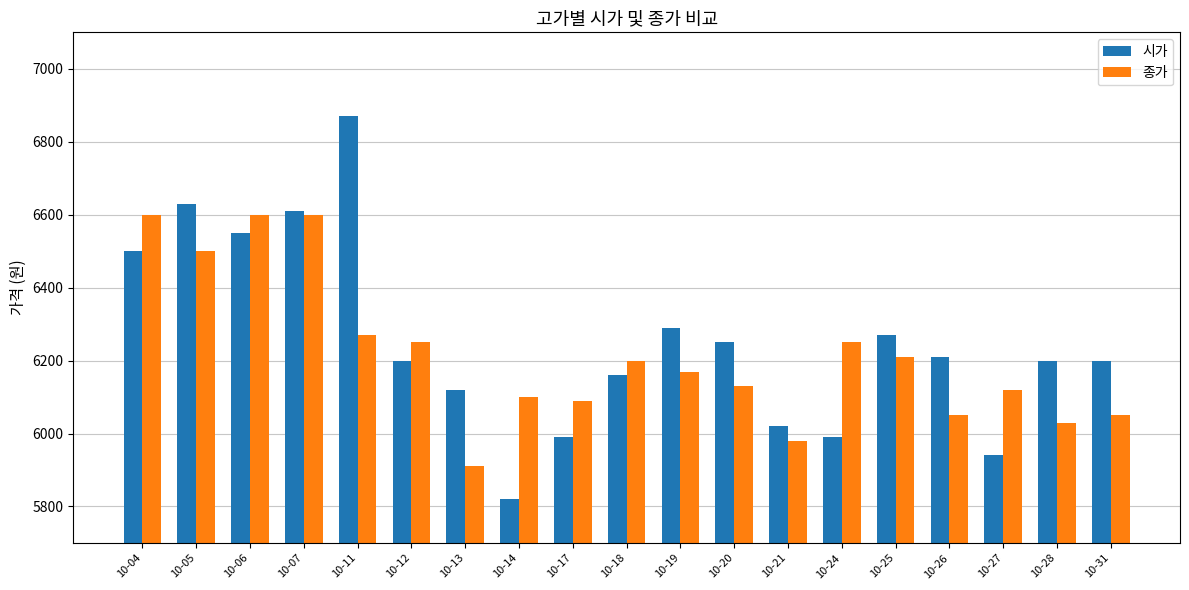

At which category is the sum across all series the highest?

10-07